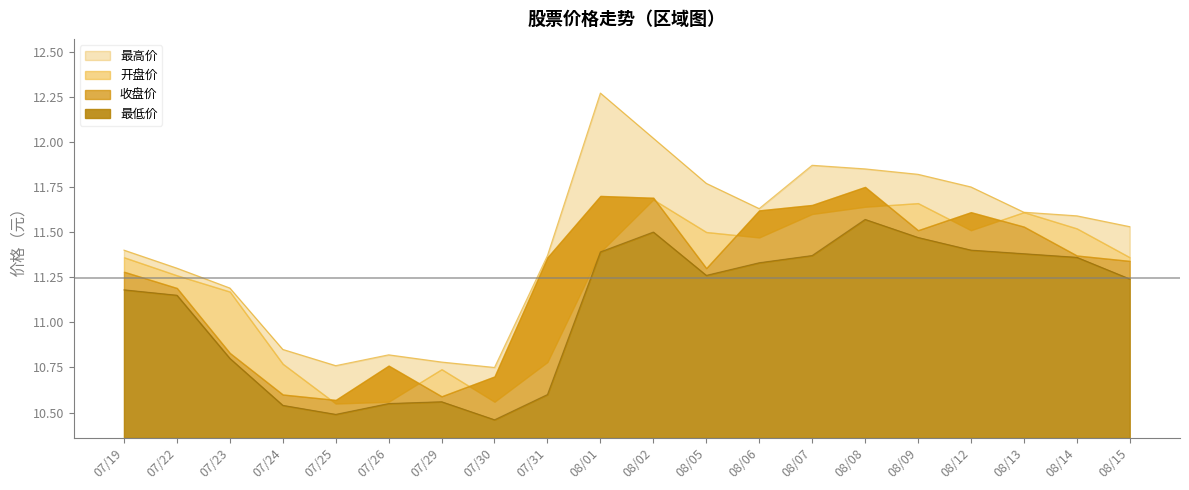

Between 07/23 and 08/05, which is larger?

08/05